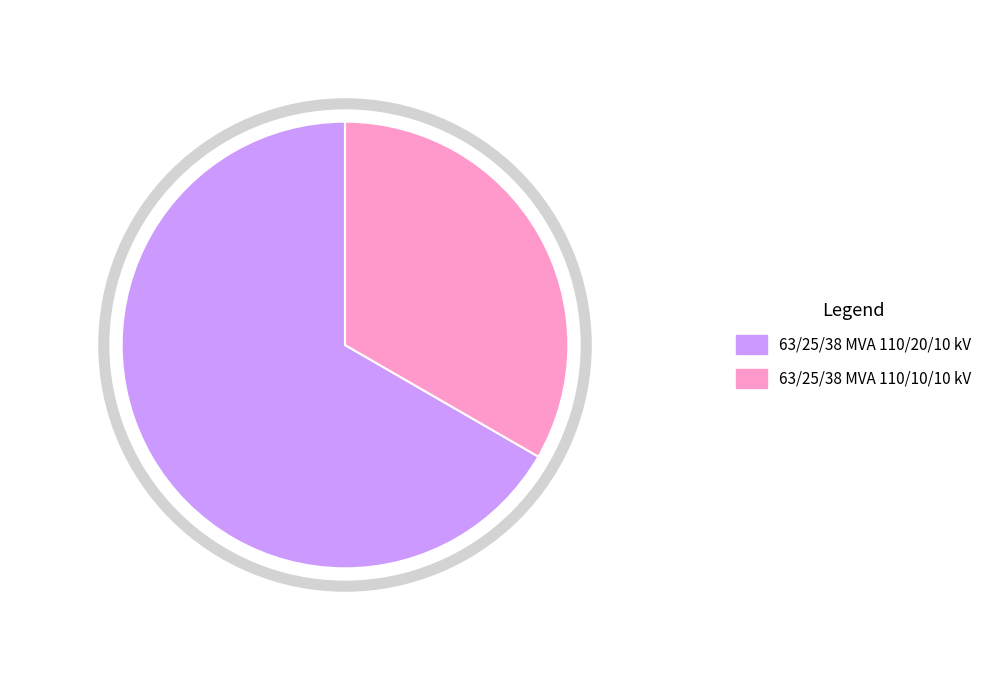

Is it true that 63/25/38 MVA 110/10/10 kV is 41% of the pie?

False